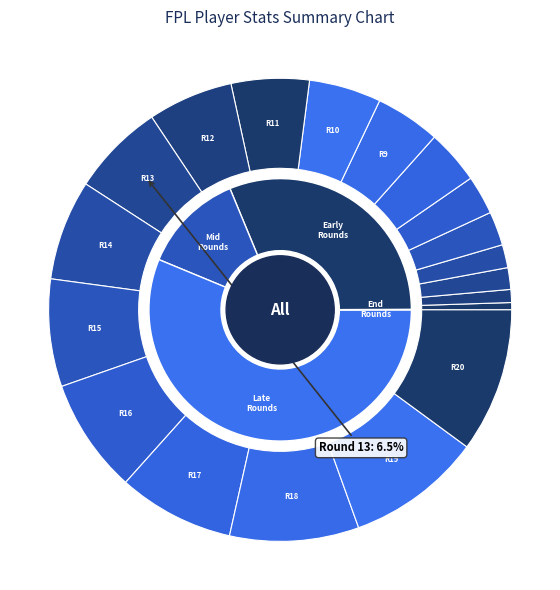

Between Round 18 and Round 17, which is larger?

Round 18